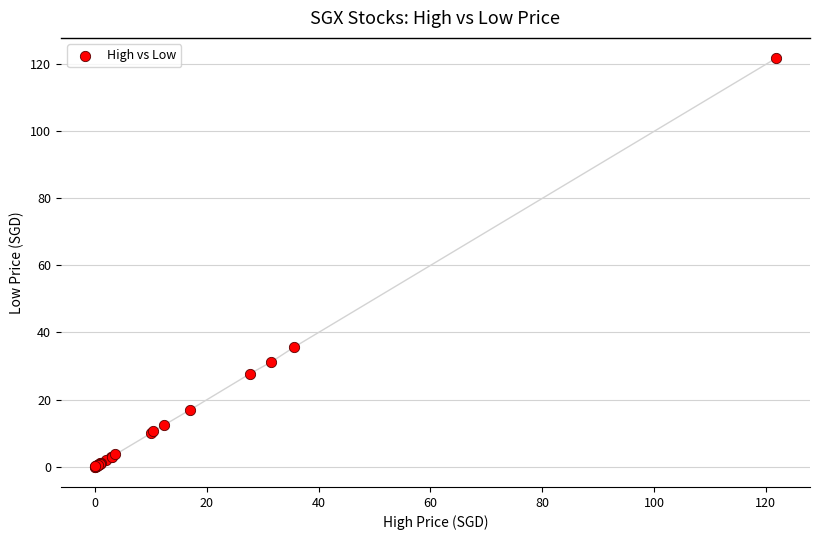

What Y value in the scatter plot is closest to 60?

35.6